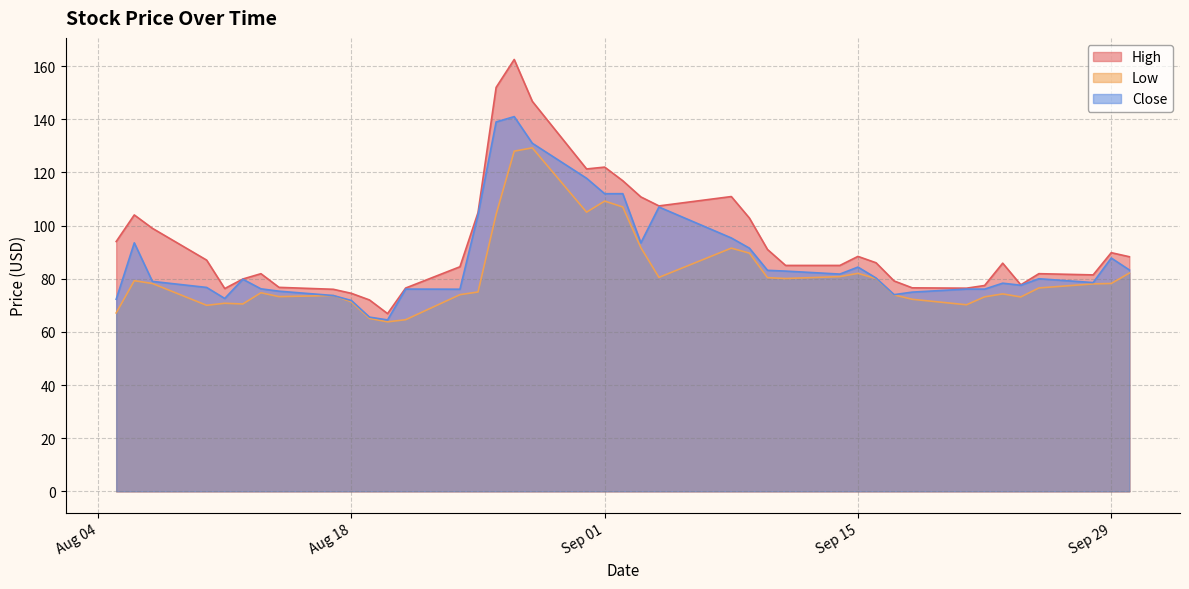

What is the maximum value shown in the chart?

162.5